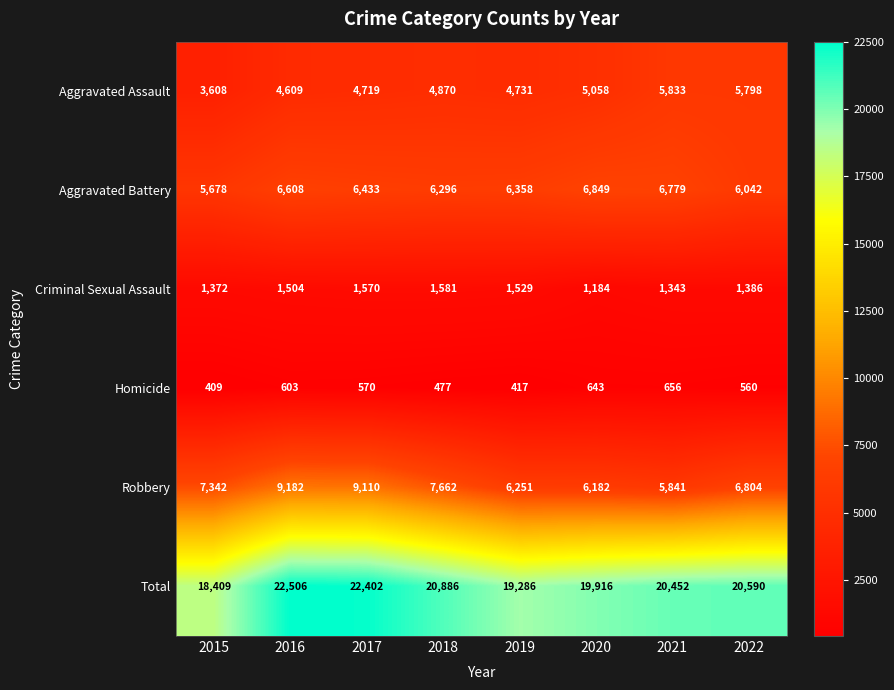

The Robbery series shows 9182 at 2016. True or false?

True